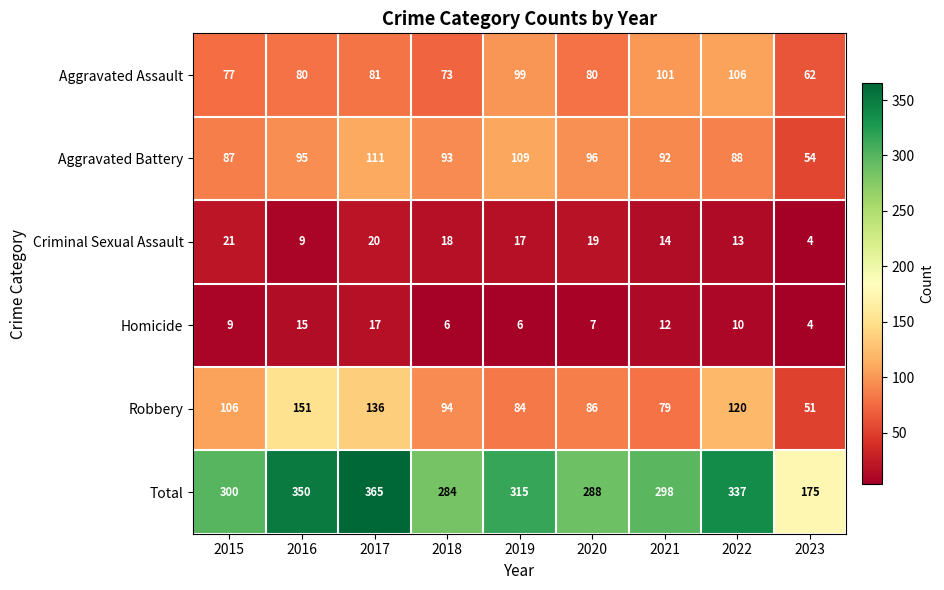

The Aggravated Battery series shows 109 at 2019. True or false?

True